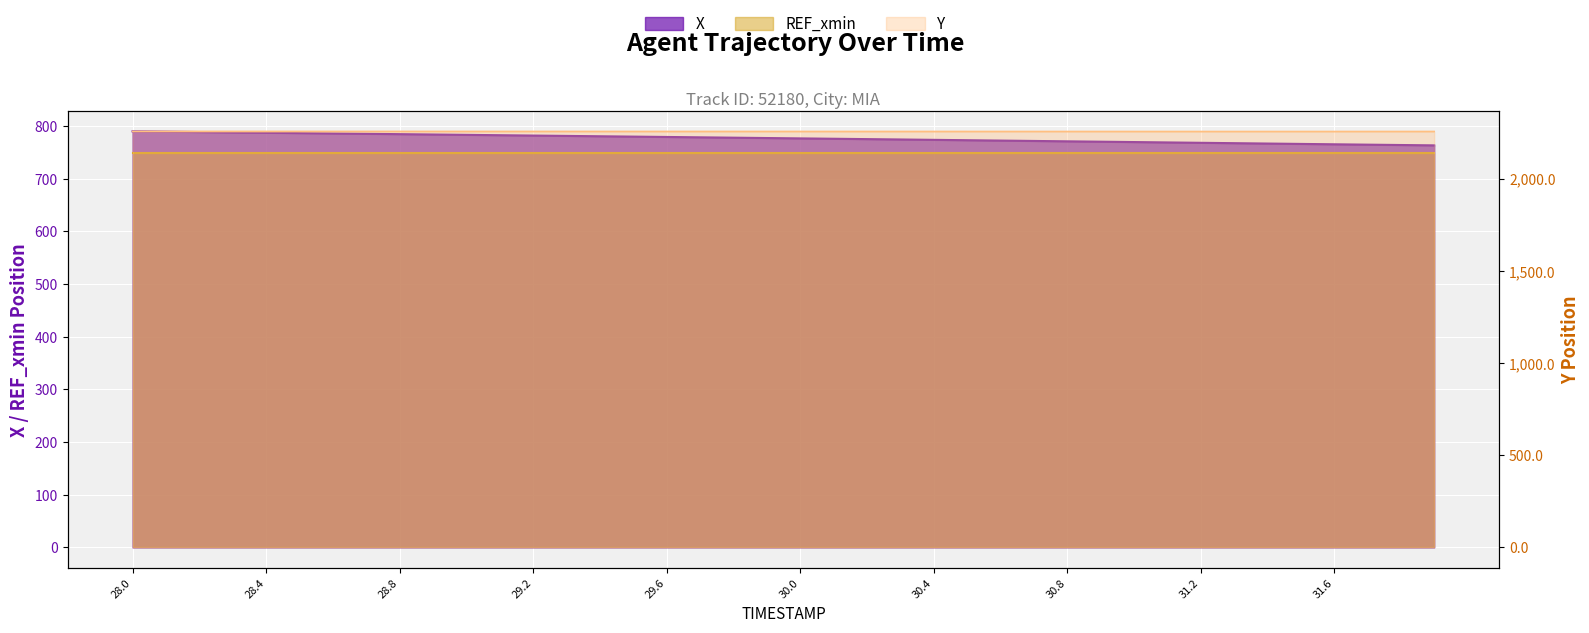

What is the value of the X point at the 38th from the left?

764.7